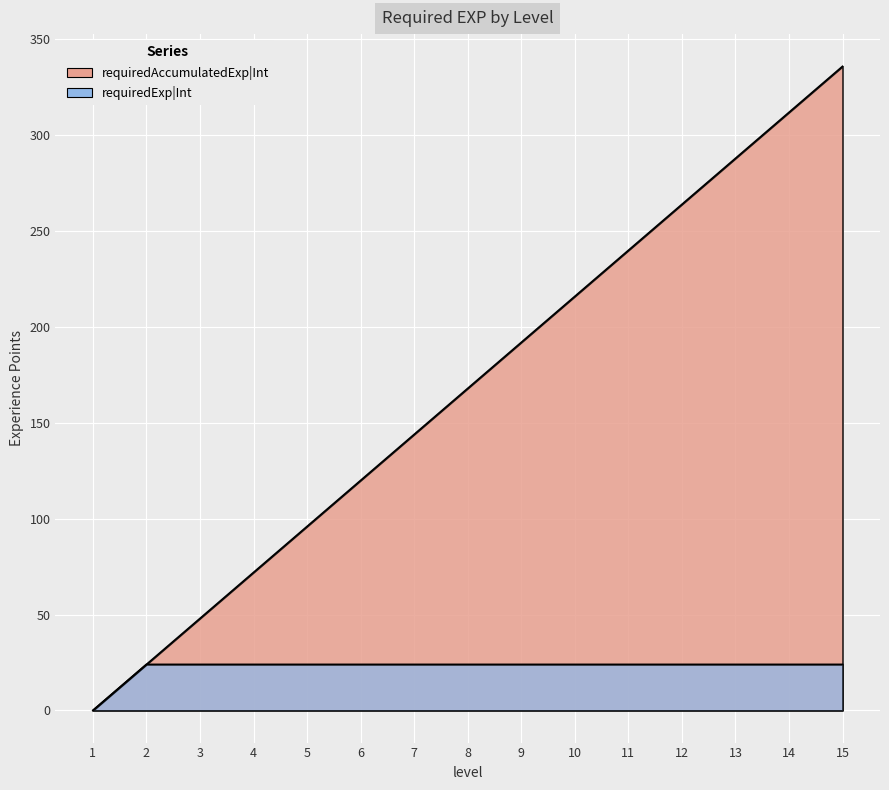

How many categories are shown in the chart?

15